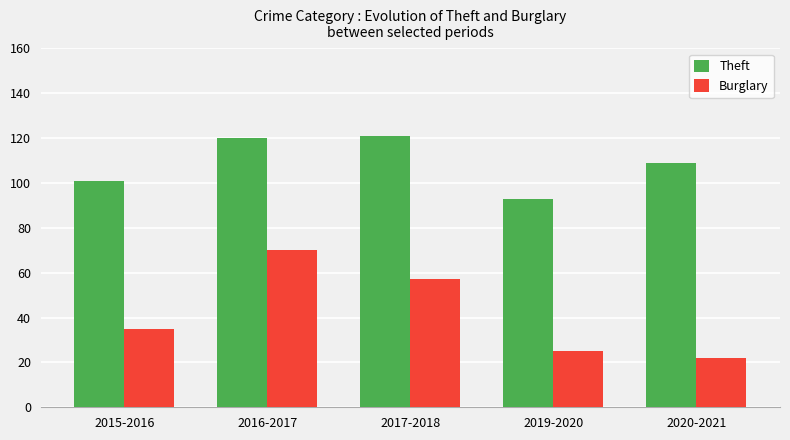

Reading left to right, what are all the values shown in this chart?

Theft: 2015-2016=101	2016-2017=120	2017-2018=121	2019-2020=93	2020-2021=109
Burglary: 2015-2016=35	2016-2017=70	2017-2018=57	2019-2020=25	2020-2021=22